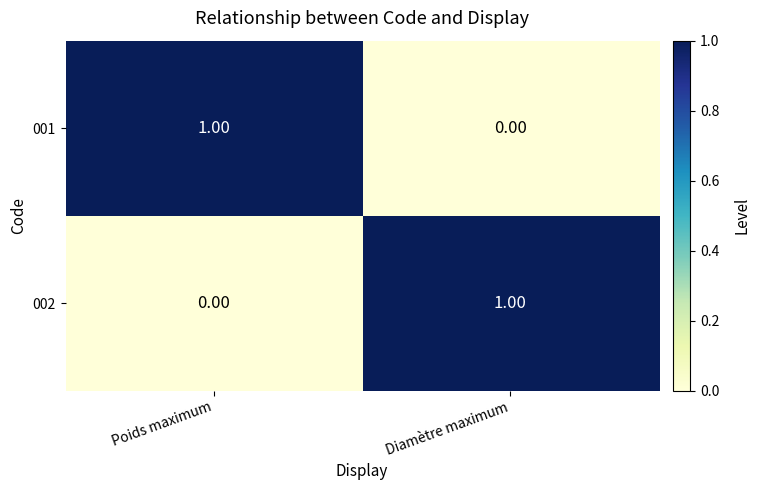

At which label does 001 reach its peak?

Poids maximum